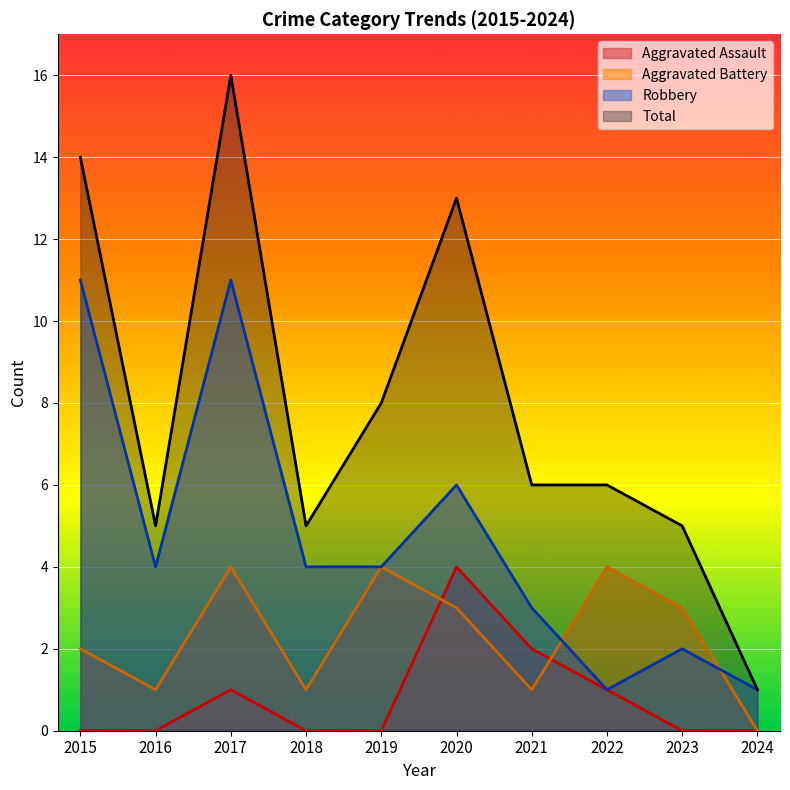

What are all the series names shown in the legend?

Aggravated Assault, Aggravated Battery, Robbery, Total